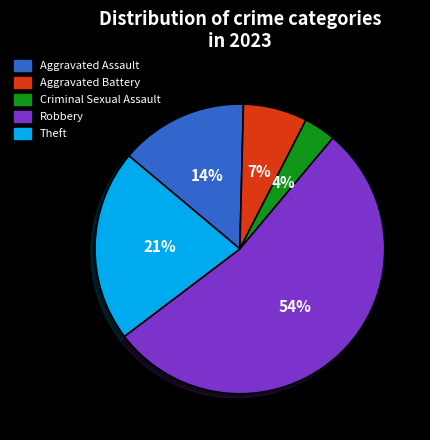

The Theft slice represents 21% of the pie. True or false?

True